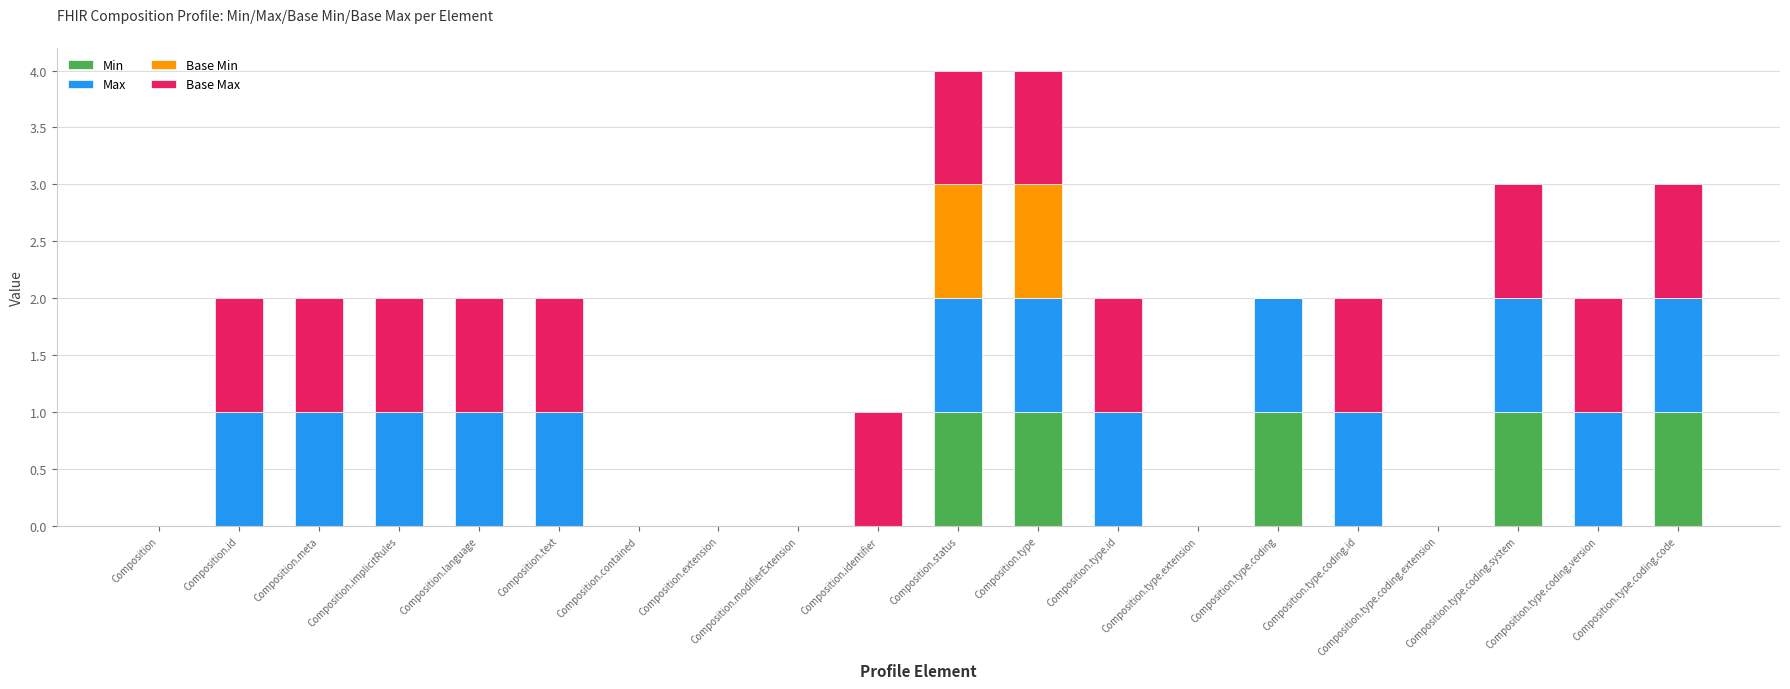

What is the total value across all series at Composition.type.coding.code?

3